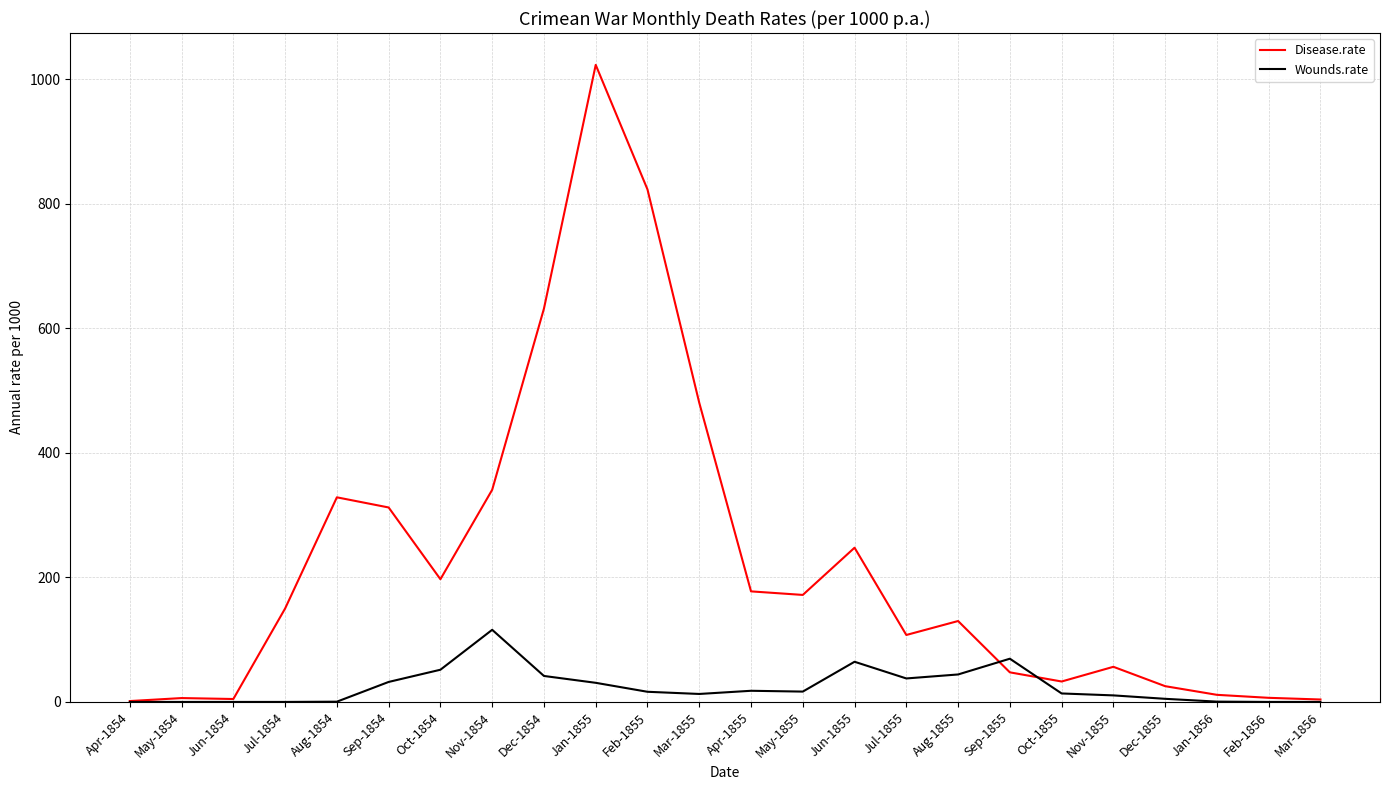

What is the total value across all series at Oct-1854?

248.7